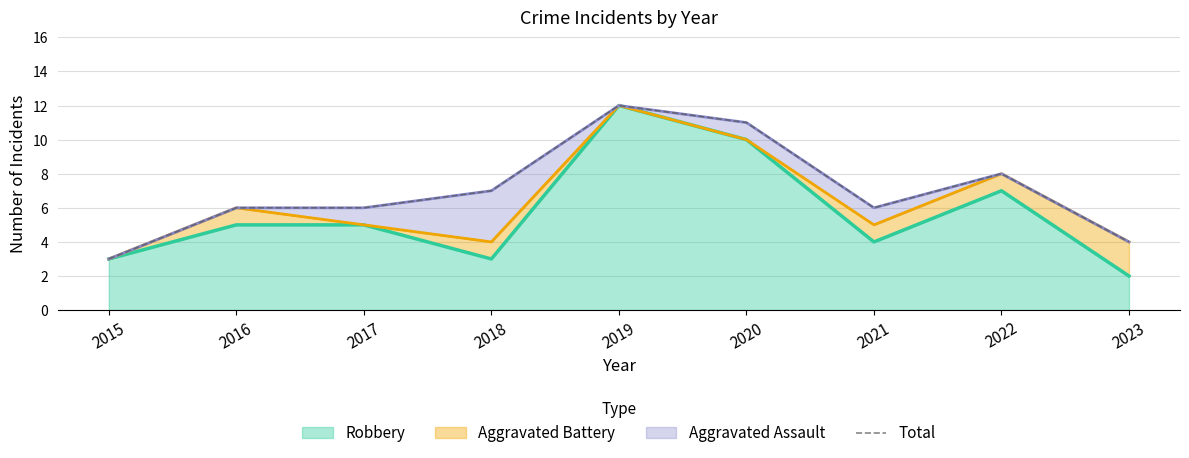

Between 2018 and 2015, which is larger?

2018